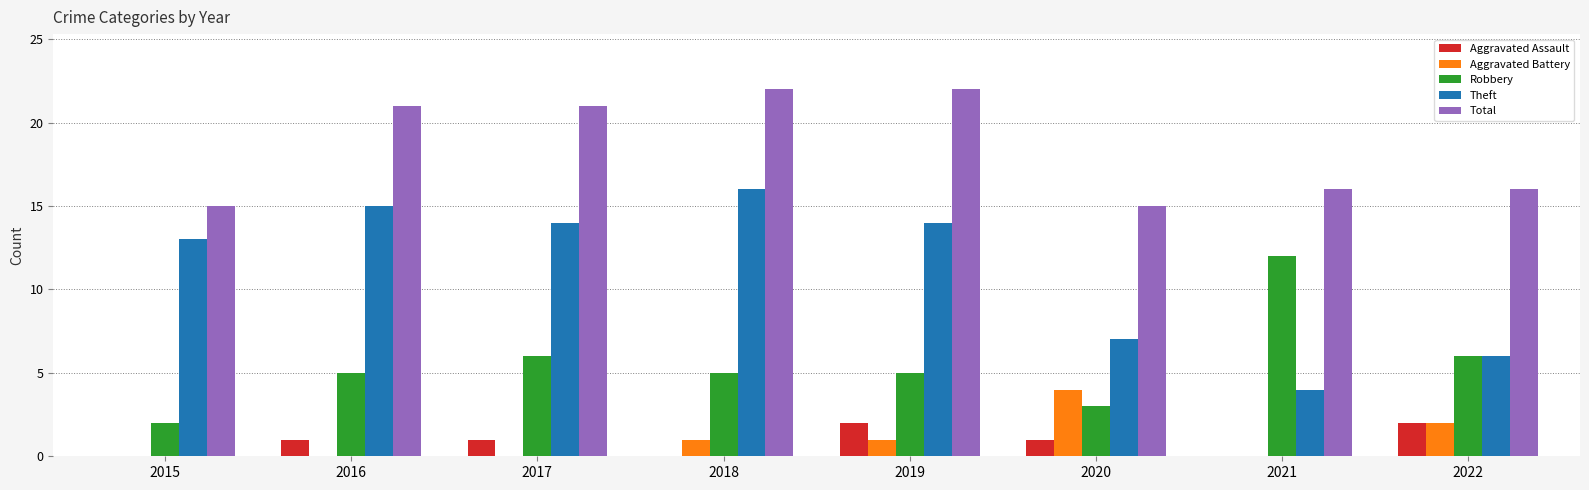

Between 2020 and 2021, which series saw the biggest shift?

Robbery